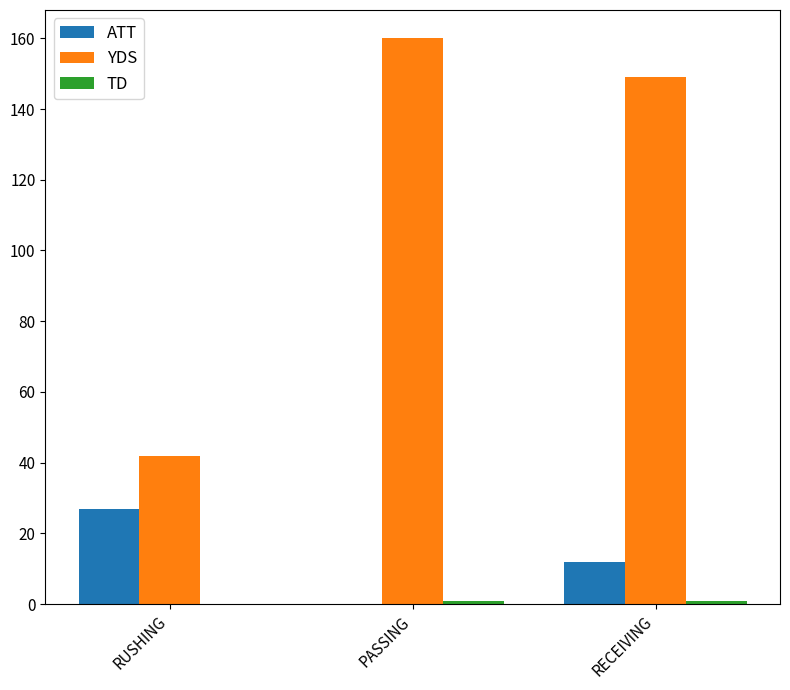

Which series has the largest total across all categories?

YDS